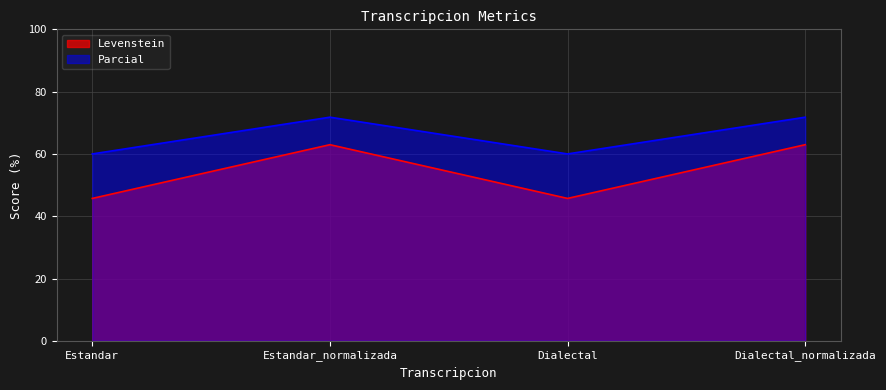

Reading left to right, list all the values displayed in this chart.

Levenstein: Estandar=45.7	Estandar_normalizada=63.0	Dialectal=45.7	Dialectal_normalizada=63.0
Parcial: Estandar=60.0	Estandar_normalizada=71.8	Dialectal=60.0	Dialectal_normalizada=71.8